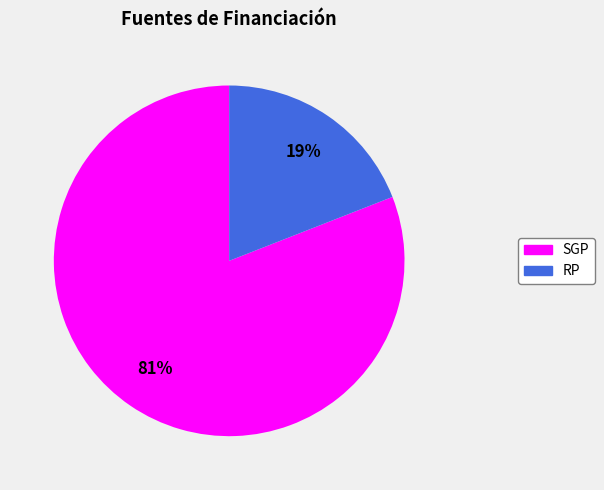

Does any single category account for the majority?

Yes